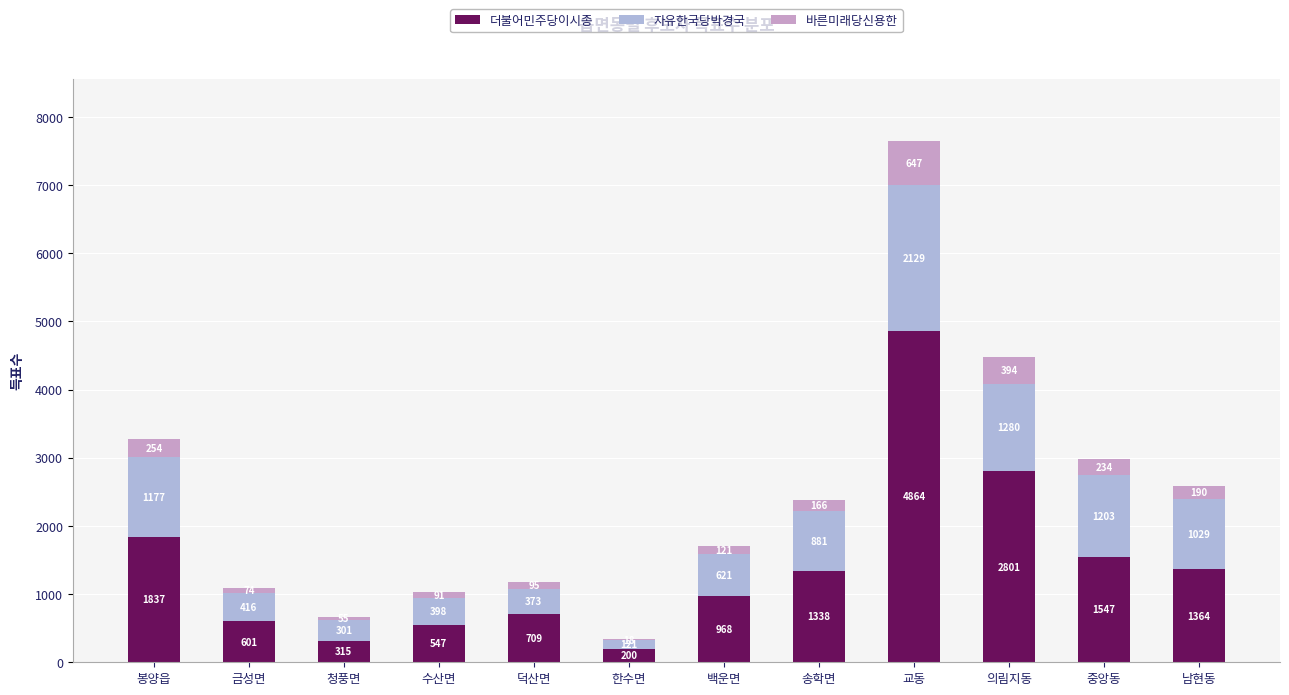

What is the highest value of the 더불어민주당이시종 series?

4864